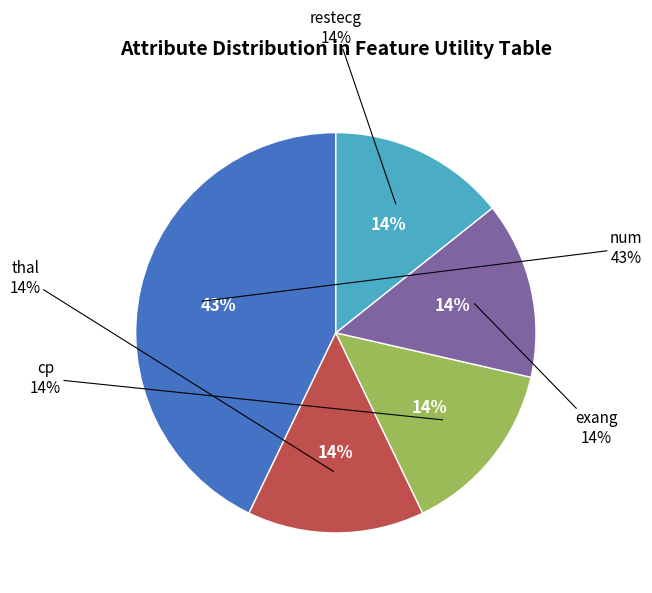

Approximately how many times larger is the value at thal compared to exang?

1.0